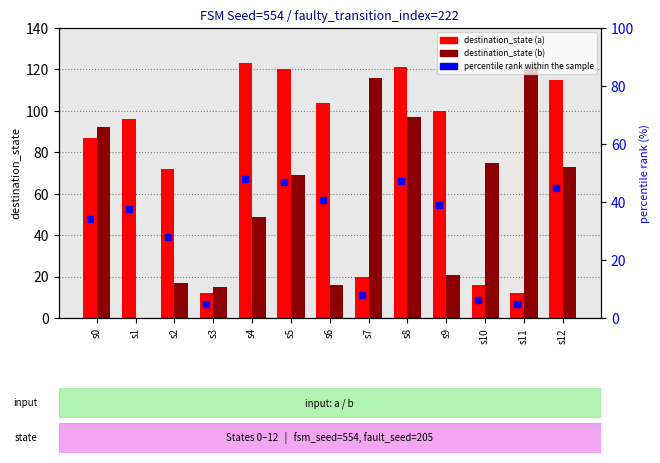

Which category has the highest value across all series?

s4